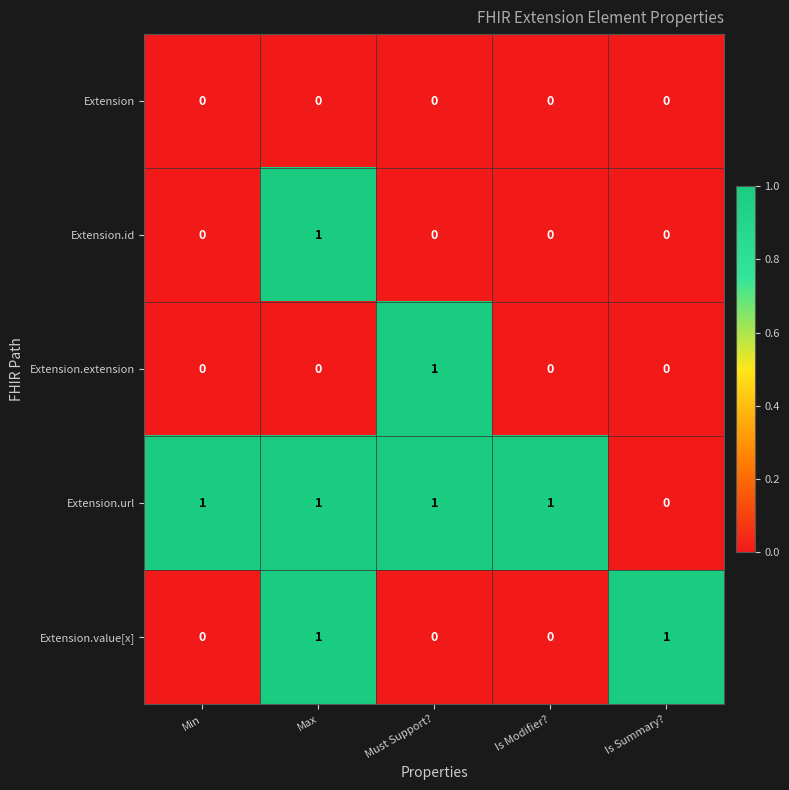

True or false: Extension.id has a value of 2 at Max.

False